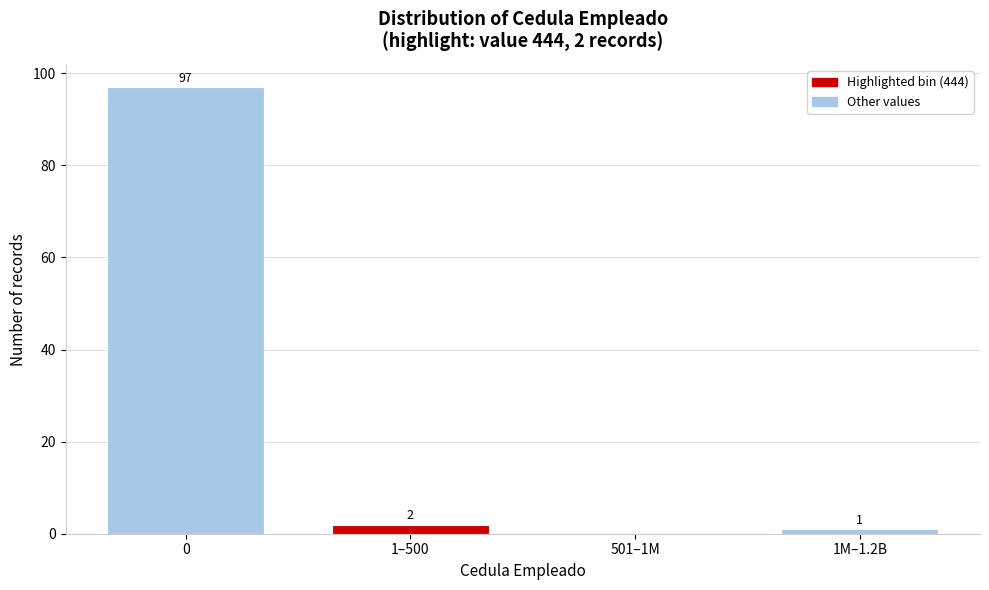

Reading left to right, transcribe all the data shown in this chart.

0=97	1–500=2	501–1M=0	1M–1.2B=1